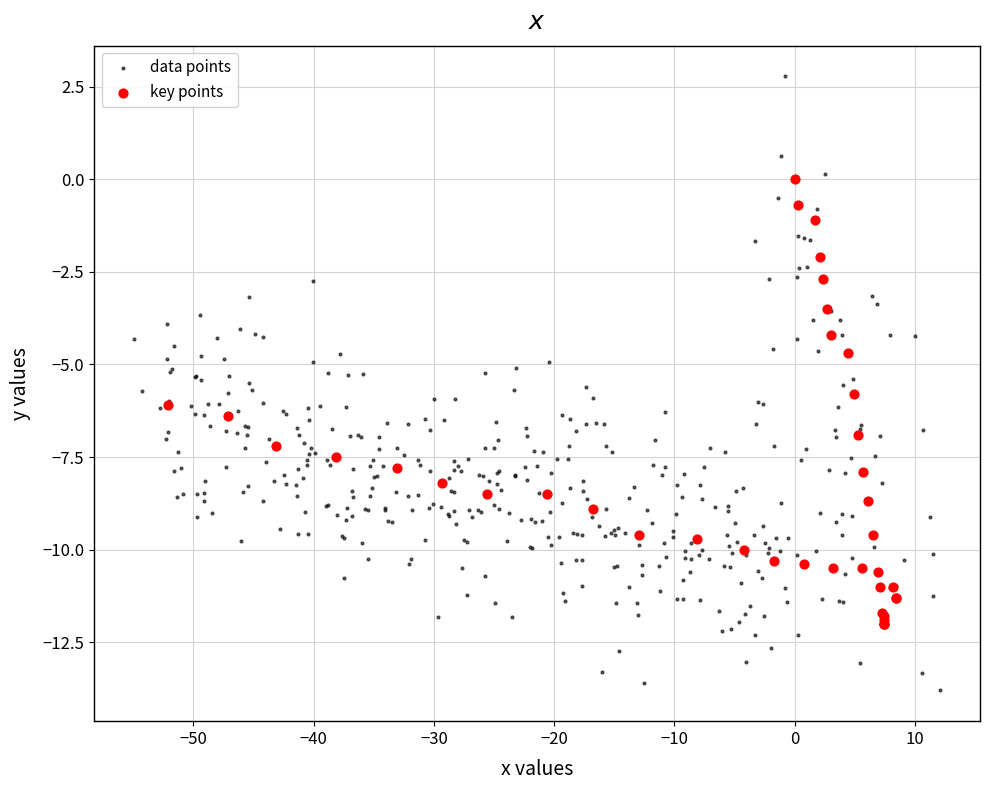

Which series has the widest spread of Y values?

data points